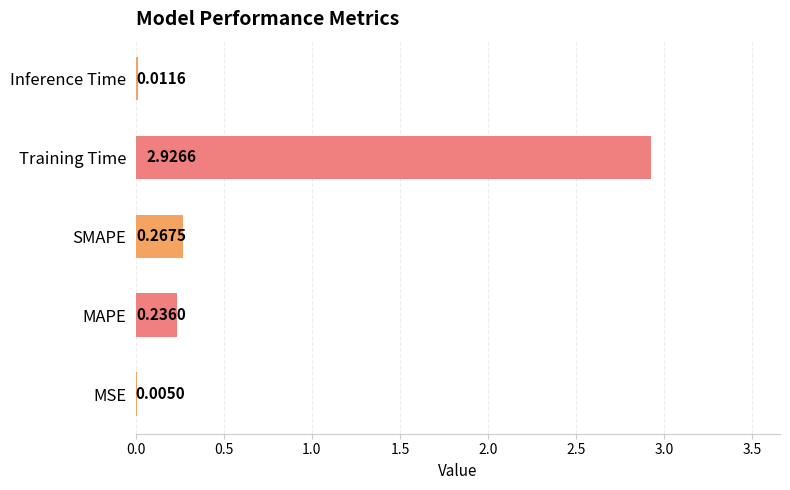

What is the sum of all values?

3.4